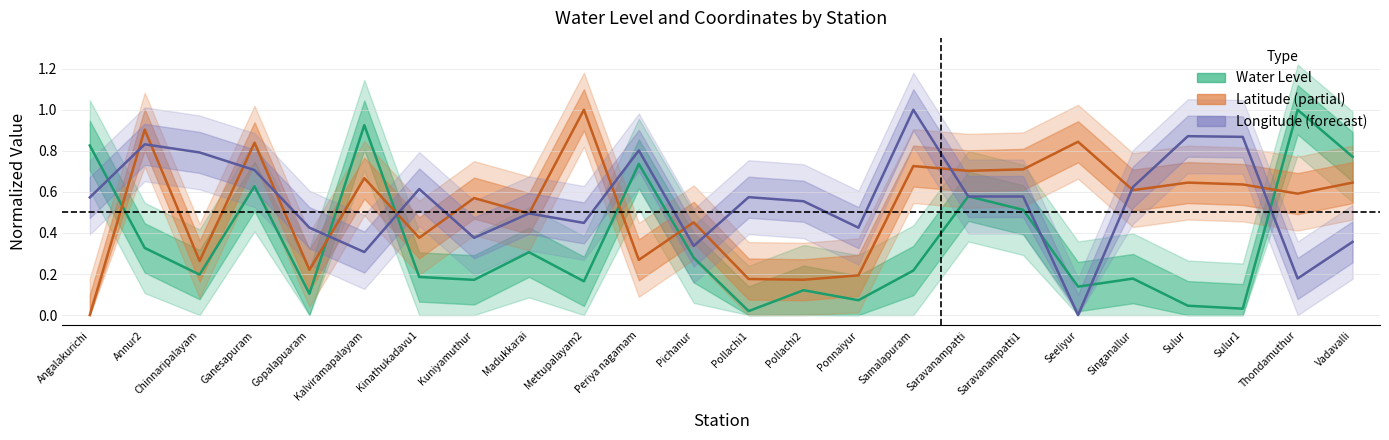

At which category is the sum across all series the highest?

Ganesapuram